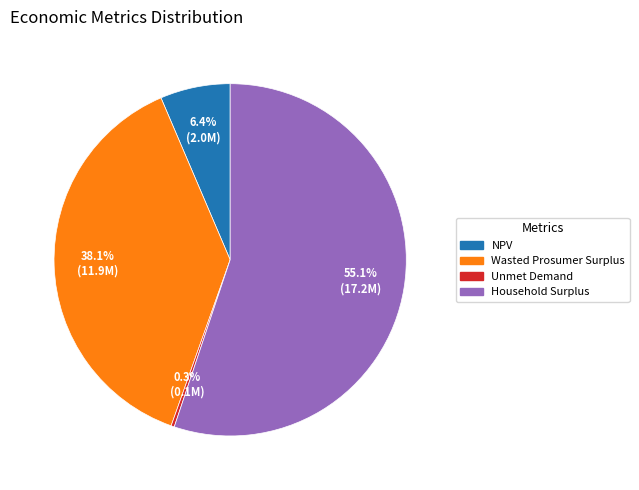

Does NPV account for over 50% of the chart?

No